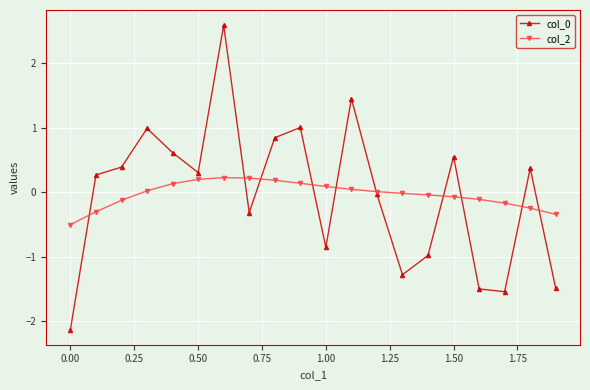

What is the minimum value for col_0?

-2.1